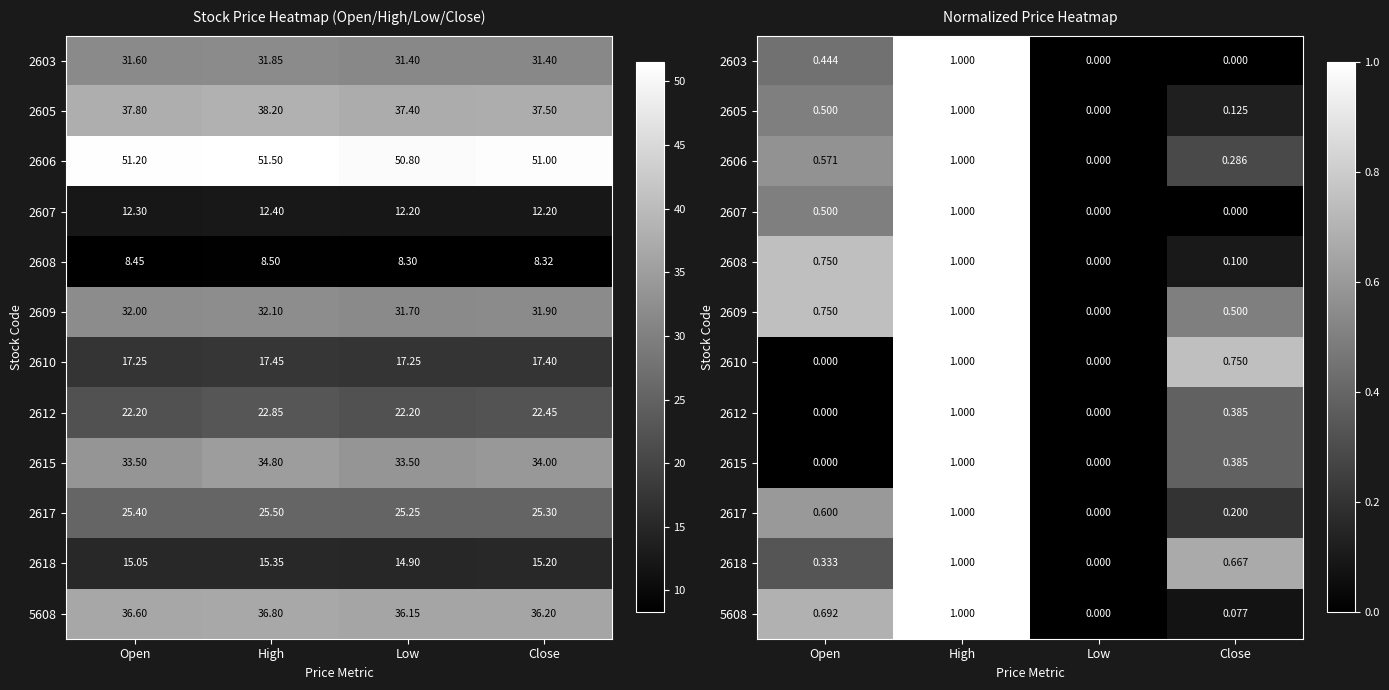

How many values in 2607 are above zero?

2